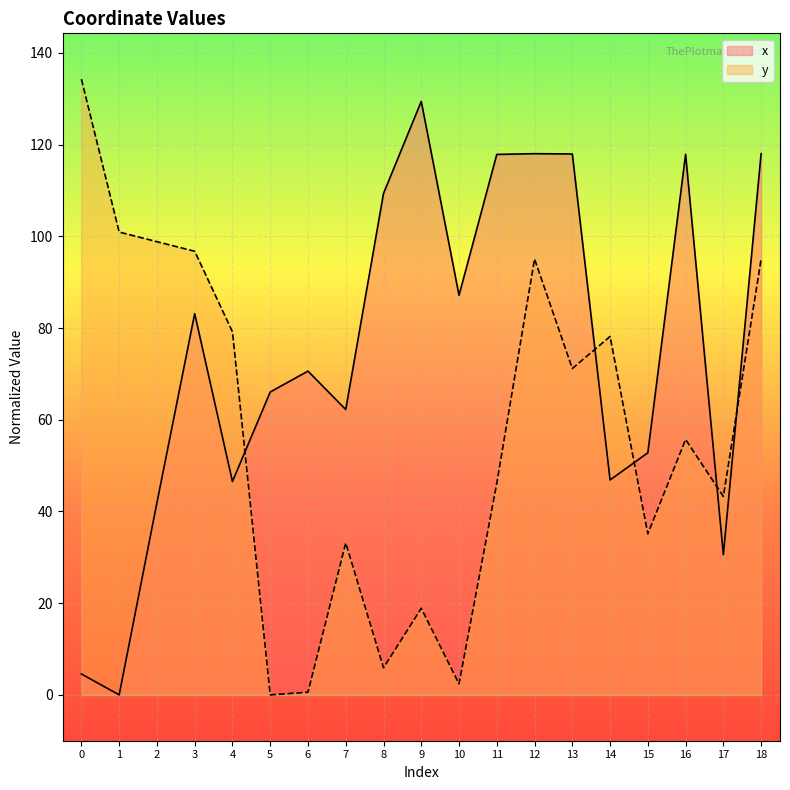

What is the sum of all y values?

1090.6